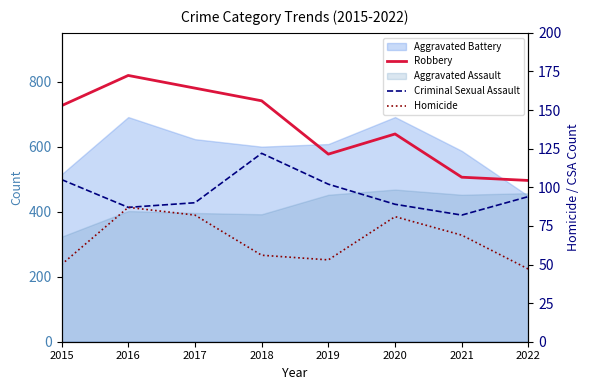

In Homicide, how many points are higher than both neighbors (excluding endpoints)?

2